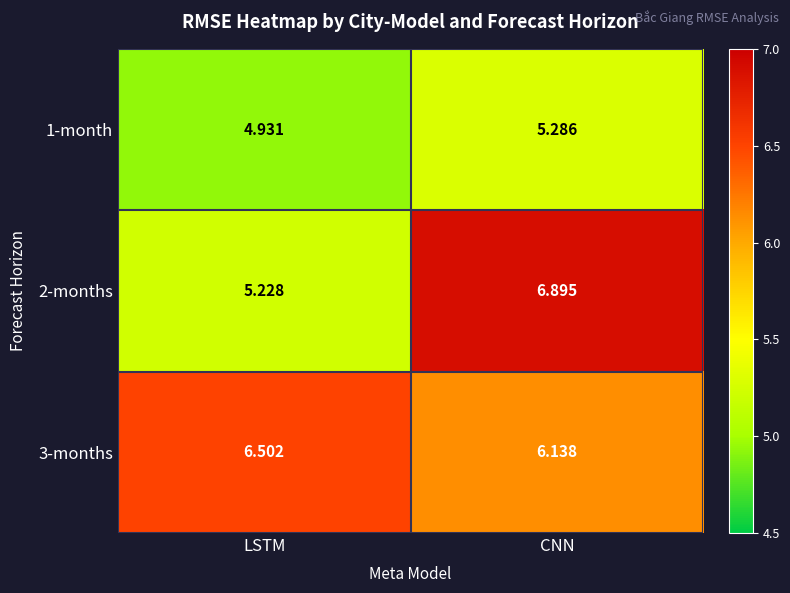

Which category has the lowest value across all series?

LSTM